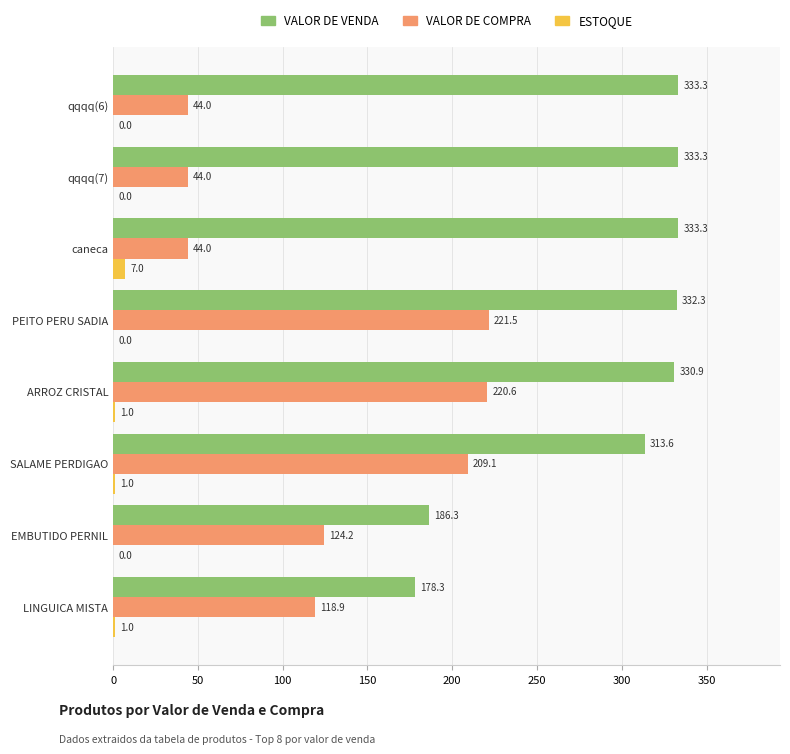

Which series has the largest total across all categories?

VALOR DE VENDA